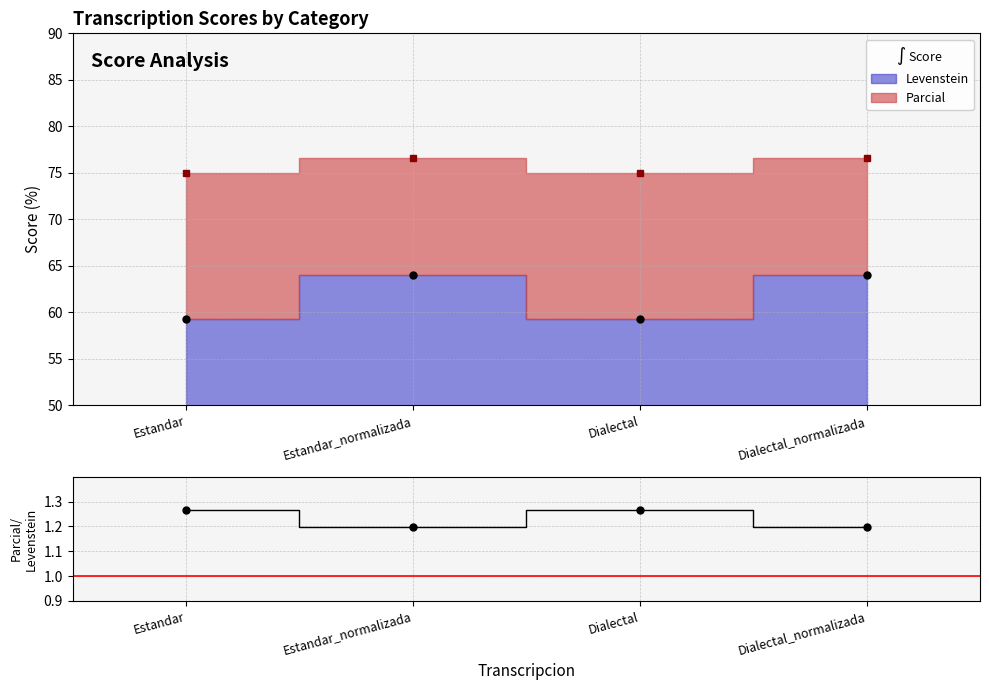

How many series are shown in this chart?

2